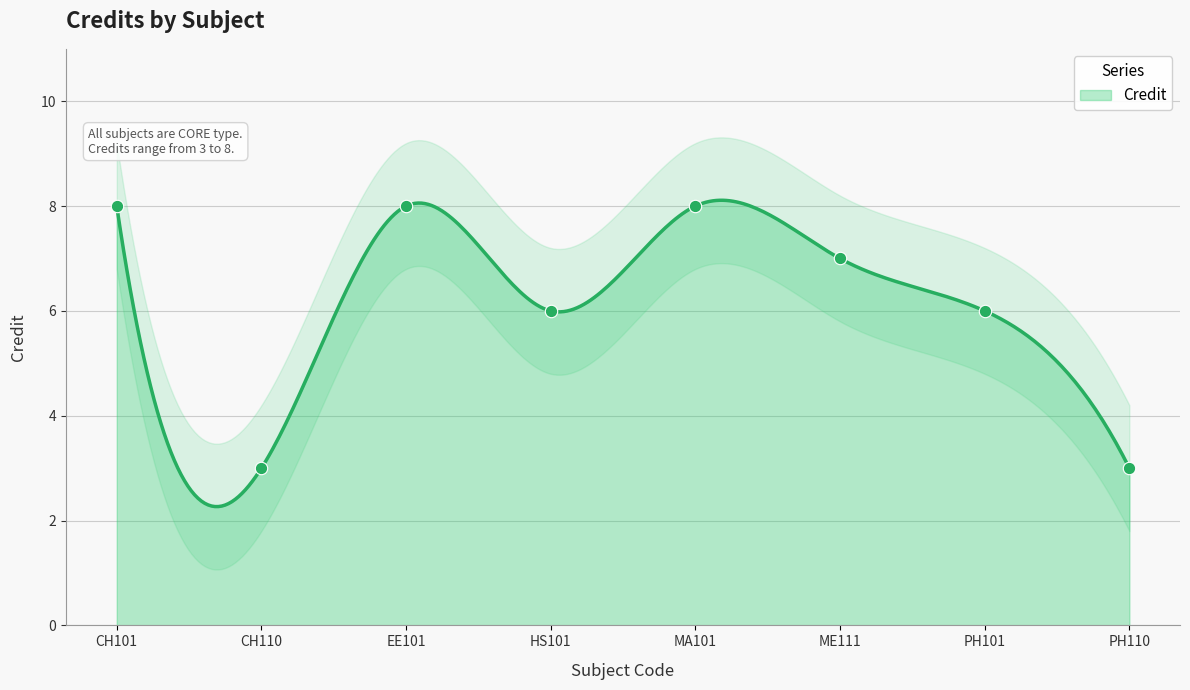

Between HS101 and MA101, which is larger?

MA101